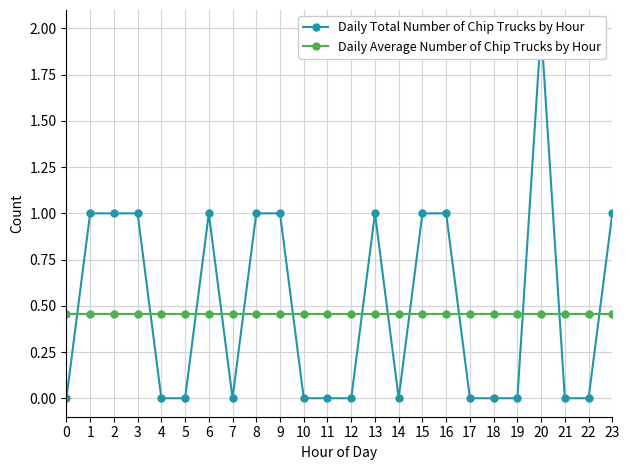

At 22, list the series in order from largest to smallest.

Daily Average Number of Chip Trucks by Hour, Daily Total Number of Chip Trucks by Hour